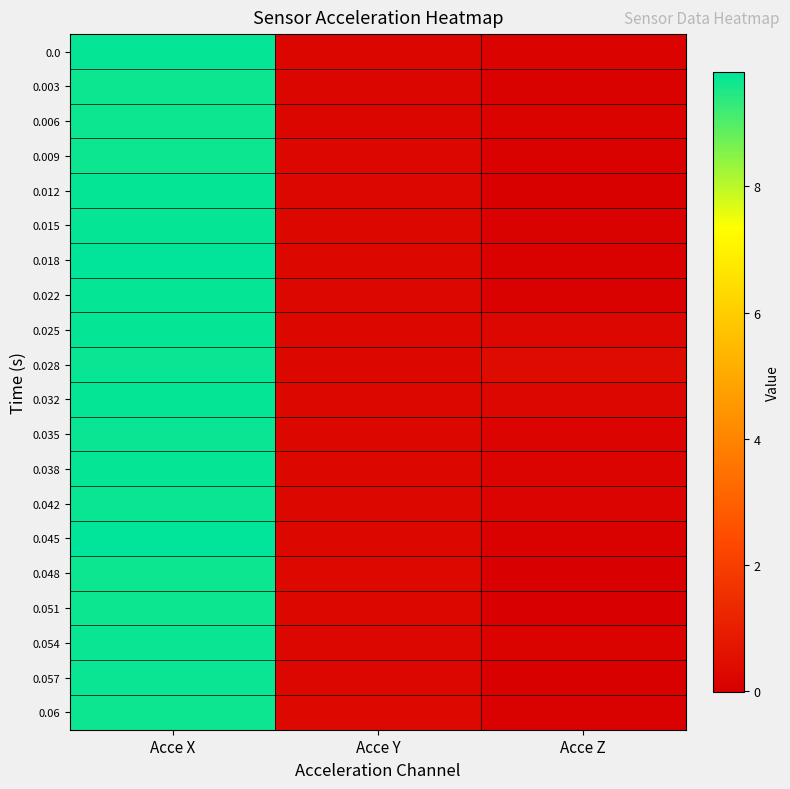

Which series has the widest spread of values?

0.012